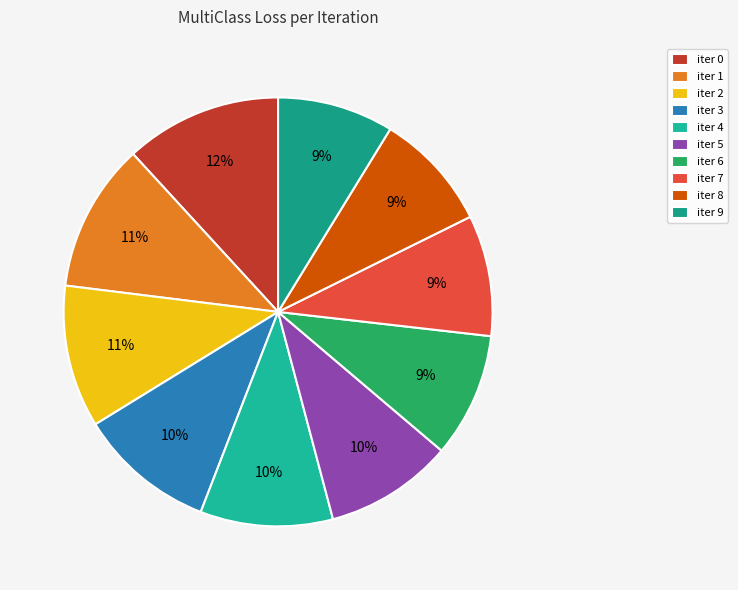

Does any single category account for the majority?

No